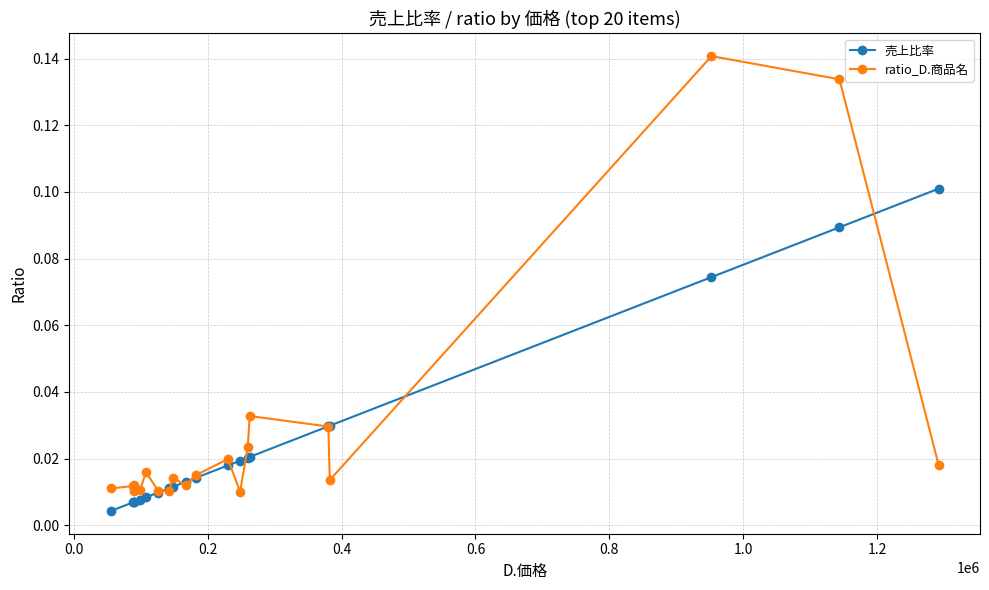

List the series in order of their peak value, lowest first.

売上比率, ratio_D.商品名